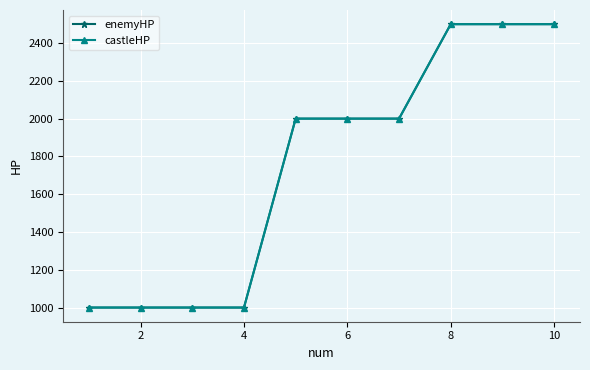

Is this an area chart (filled region under the line)?

No